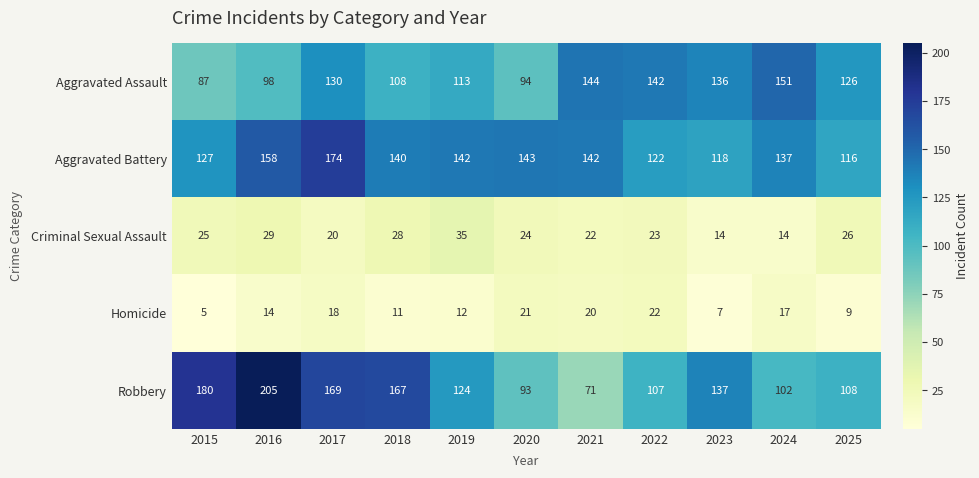

True or false: Robbery has a value of 107 at 2022.

True